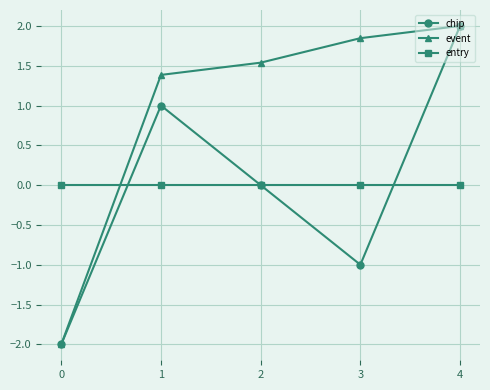

Where do event and entry first cross each other?

0 and 1